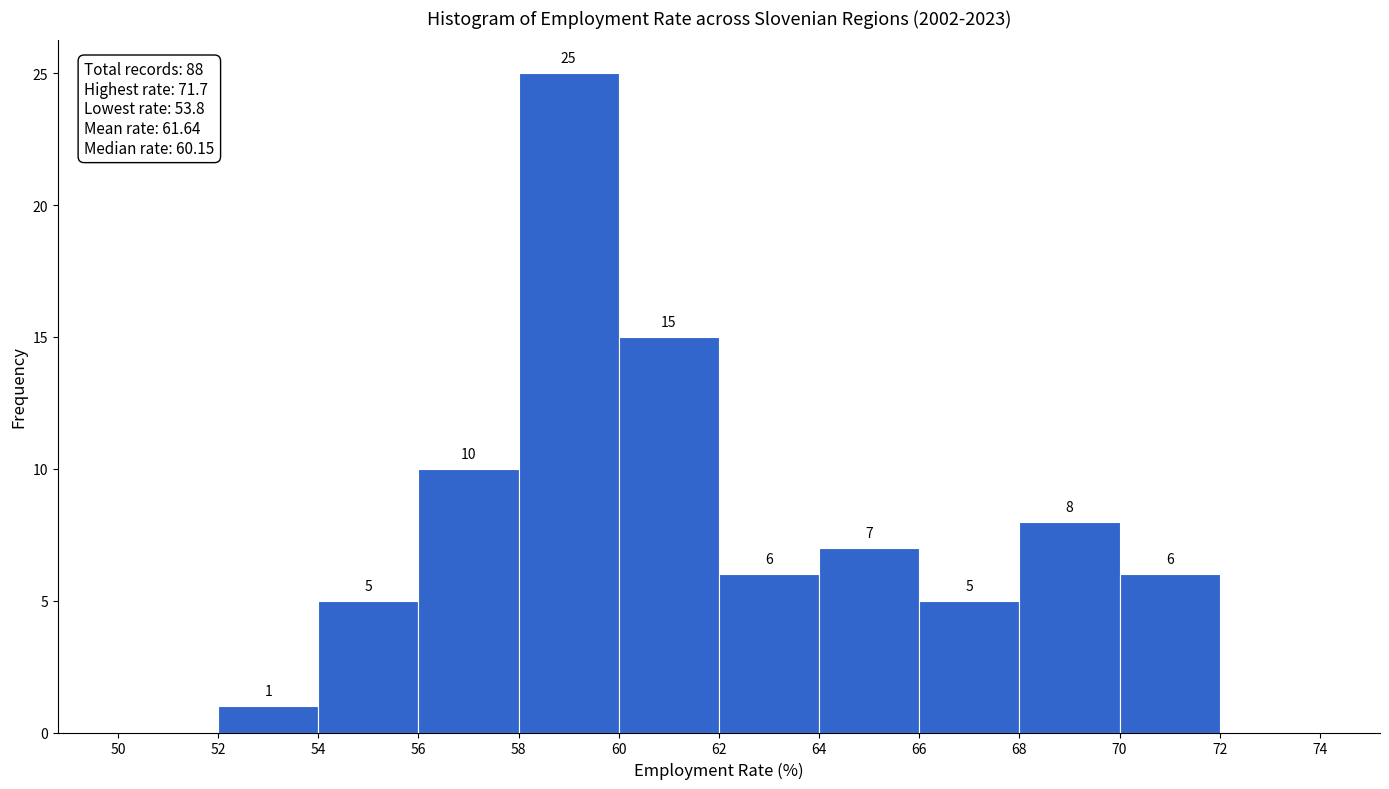

Over which range of the x-axis is the bar tallest?

58 to 60